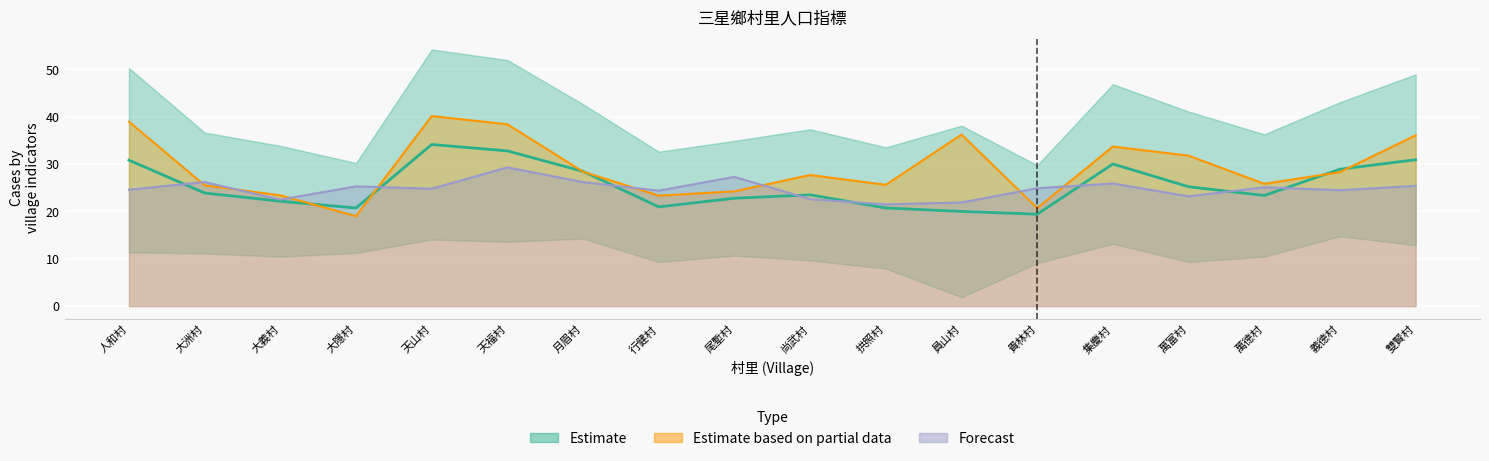

What is the sum of all A65UP_A15A64_RAT values?

527.4